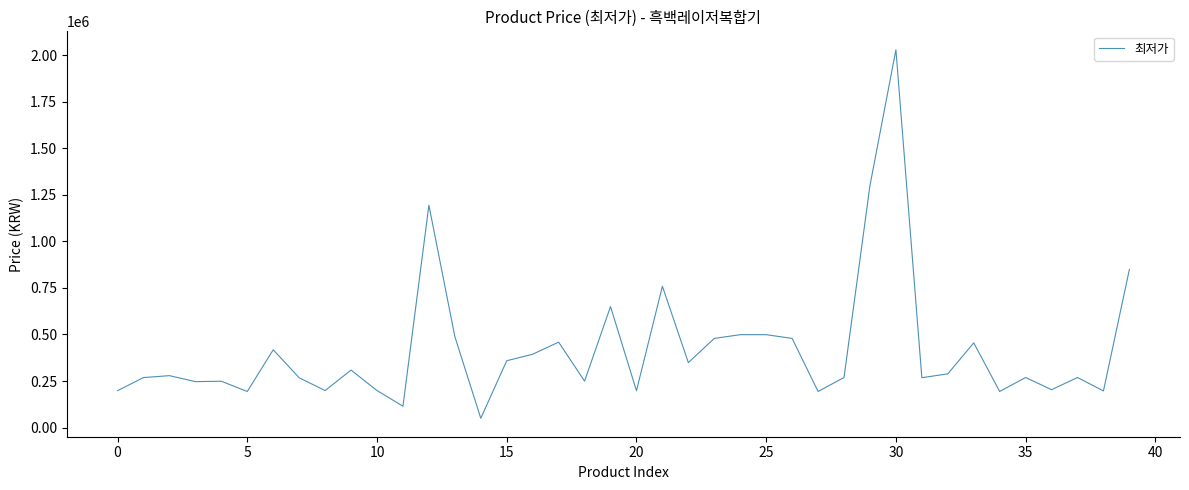

What is the difference between the maximum and minimum values?

1979000